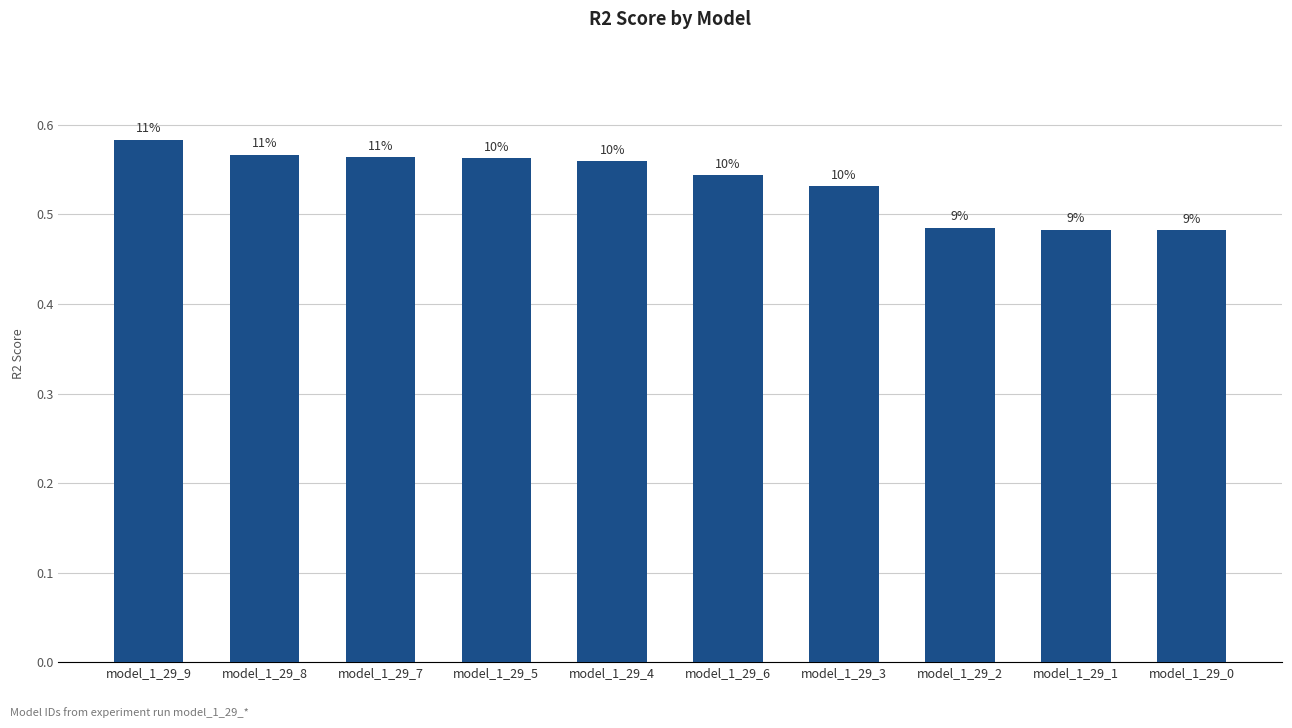

Reading left to right, extract all data points from this chart.

model_1_29_9=0.6	model_1_29_8=0.6	model_1_29_7=0.6	model_1_29_5=0.6	model_1_29_4=0.6	model_1_29_6=0.5	model_1_29_3=0.5	model_1_29_2=0.5	model_1_29_1=0.5	model_1_29_0=0.5